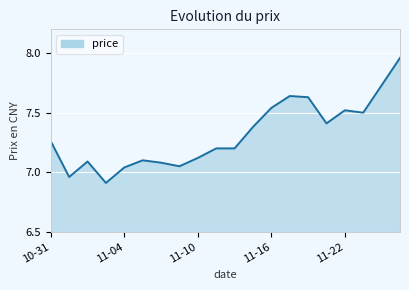

What is the minimum value shown in the chart?

6.9